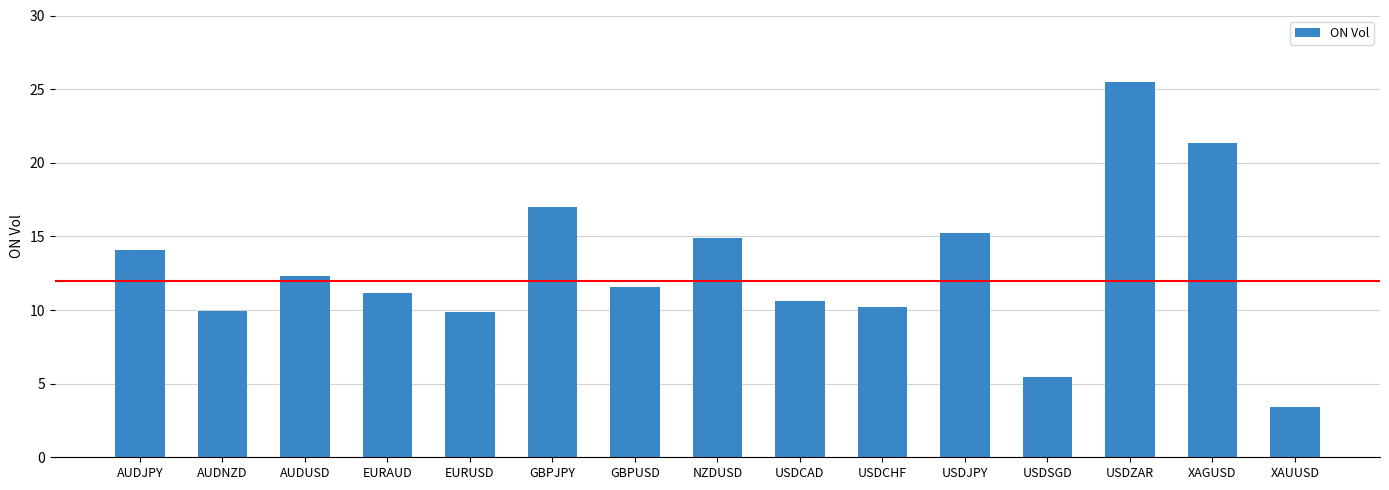

What is the sum of the values at USDCHF and NZDUSD?

25.1